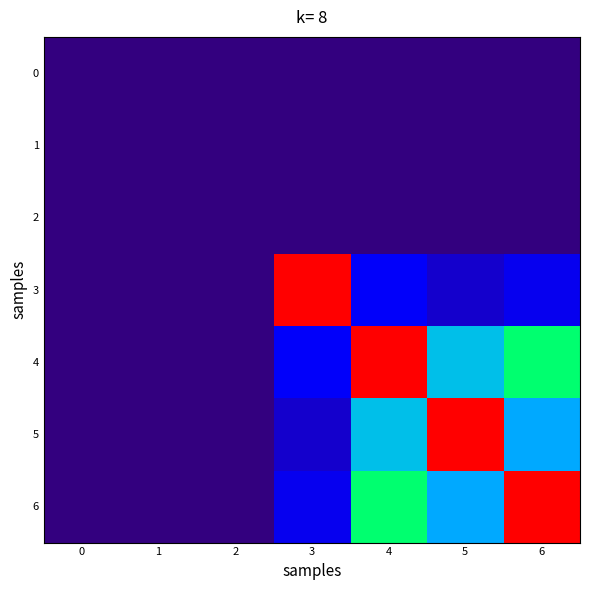

Reading left to right, list all the values displayed in this chart.

0: 0=0.0	1=0.0	2=0.0	3=0.0	4=0.0	5=0.0	6=0.0
1: 0=0.0	1=0.0	2=0.0	3=0.0	4=0.0	5=0.0	6=0.0
2: 0=0.0	1=0.0	2=0.0	3=0.0	4=0.0	5=0.0	6=0.0
3: 0=0.0	1=0.0	2=0.0	3=143.0	4=20.0	5=12.4	6=17.9
4: 0=0.0	1=0.0	2=0.0	3=20.0	4=143.0	5=44.5	6=64.0
5: 0=0.0	1=0.0	2=0.0	3=12.4	4=44.5	5=143.0	6=39.8
6: 0=0.0	1=0.0	2=0.0	3=17.9	4=64.0	5=39.8	6=143.0